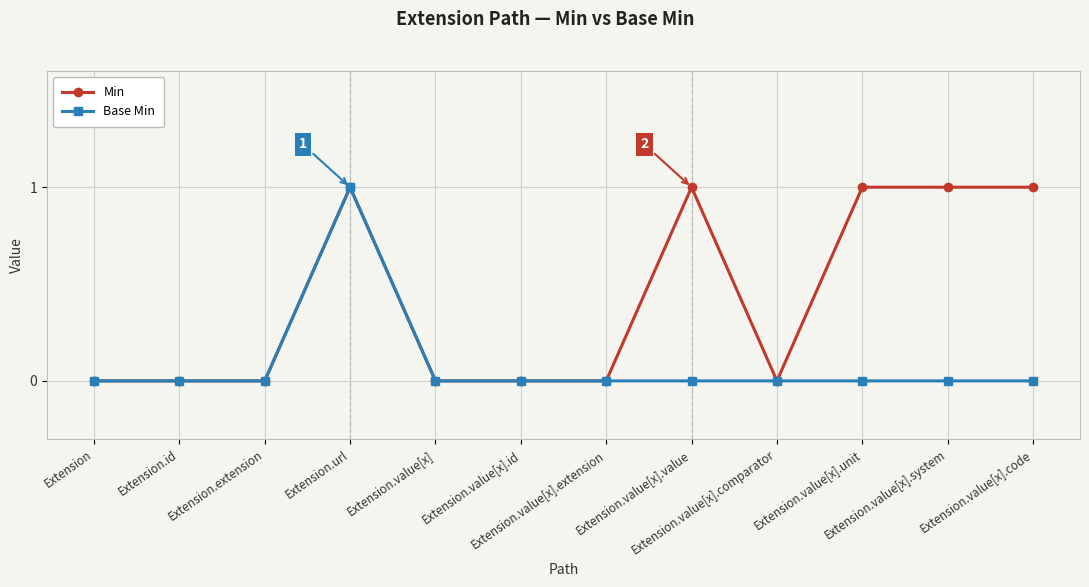

Which series has the largest total across all categories?

Min